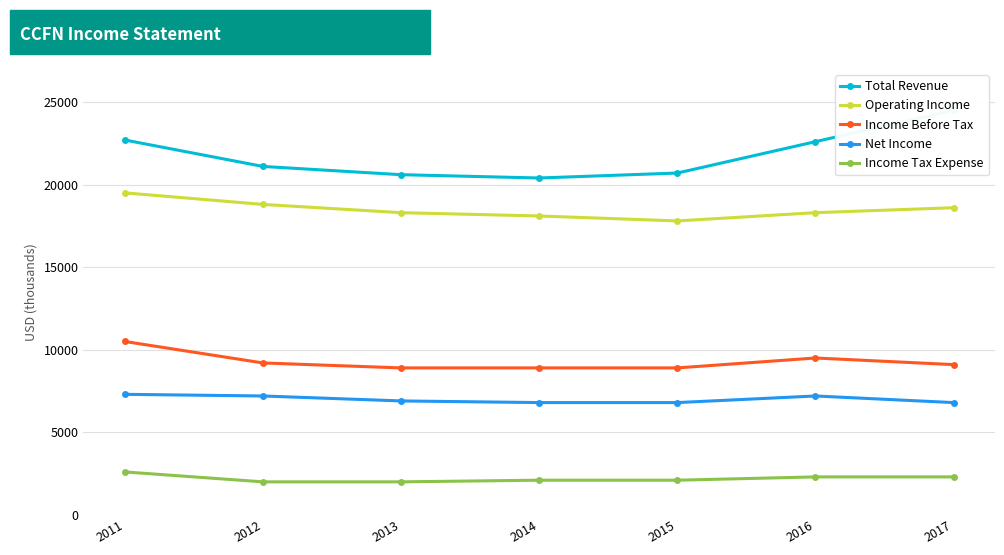

Rank the series by their maximum value, from lowest to highest.

Income Tax Expense, Net Income, Income Before Tax, Operating Income, Total Revenue